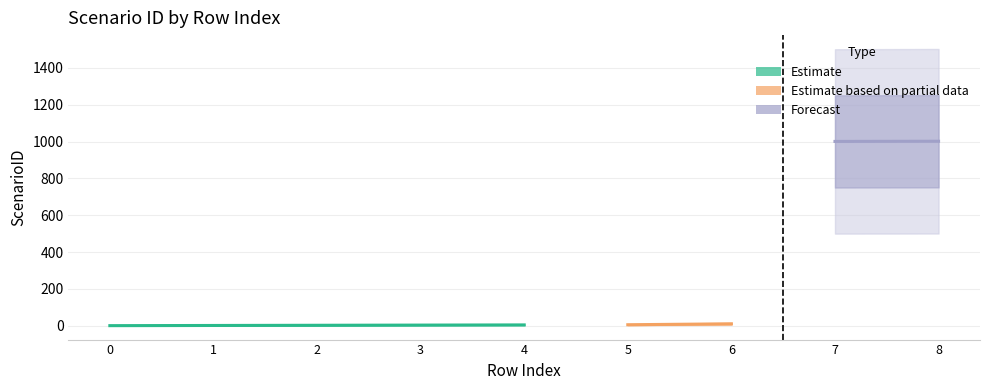

What is the value of the 6th point from the left?

6